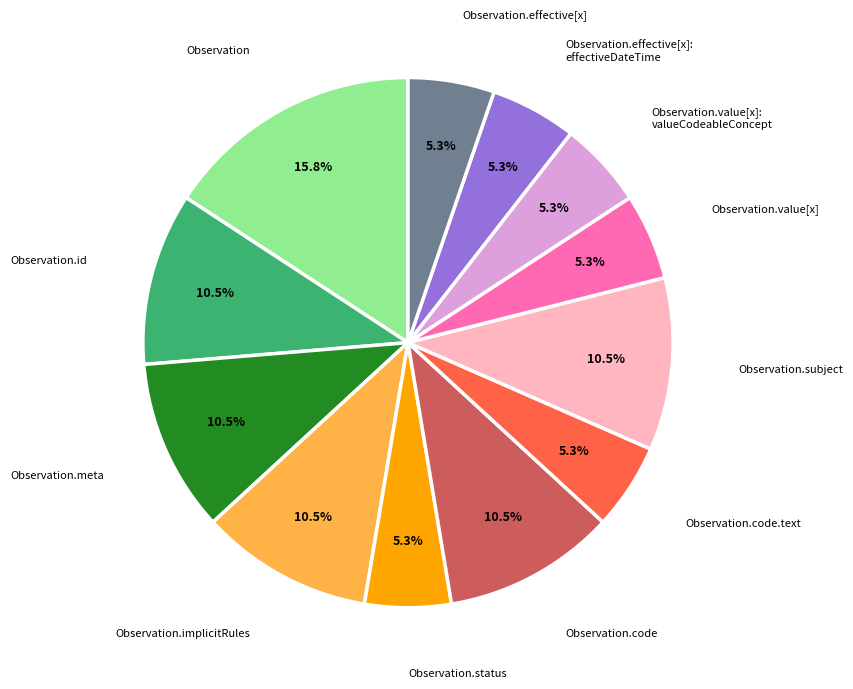

Is there a majority slice in this chart?

No